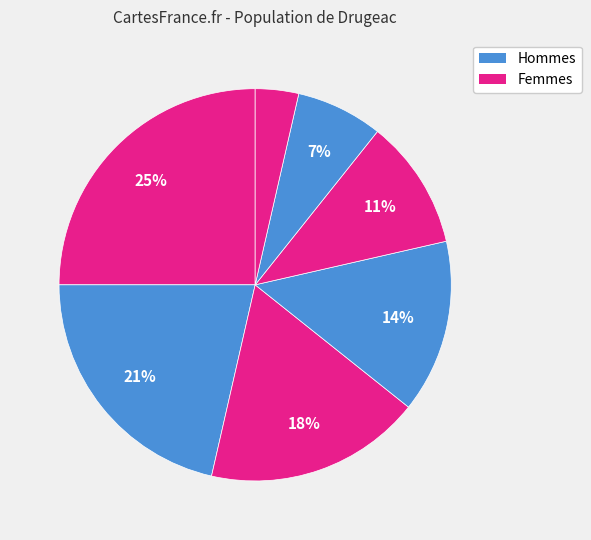

How many segments does this pie chart have?

7